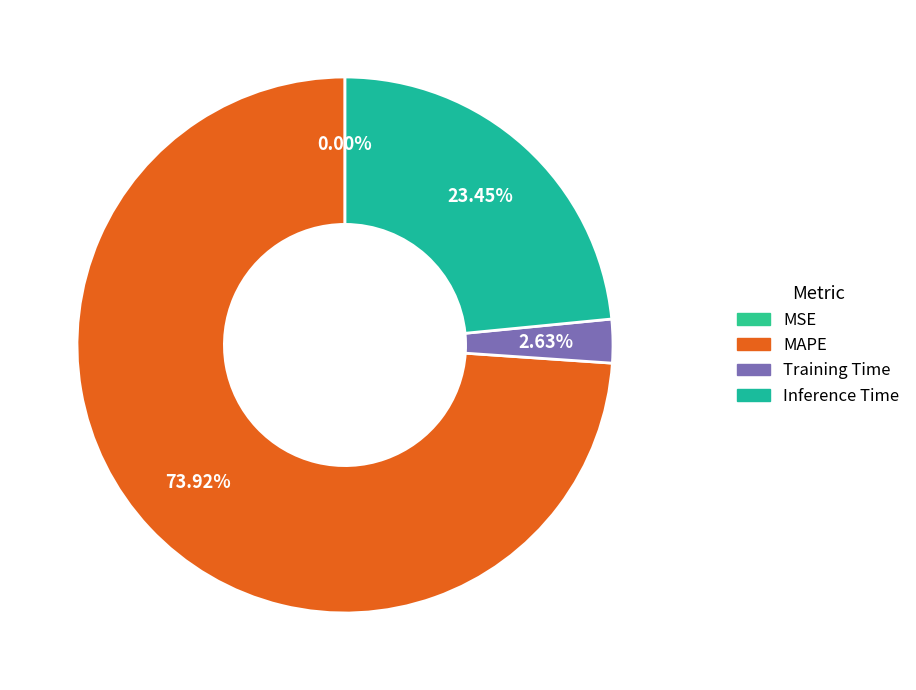

To the nearest percent, what is the combined percentage of Training Time and MAPE?

77%